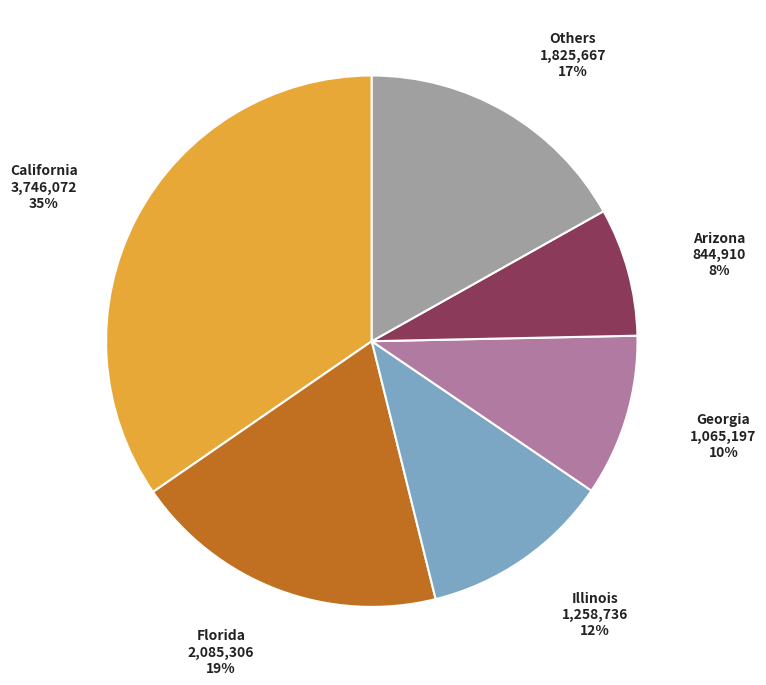

Is there any slice that represents more than half of the pie?

No